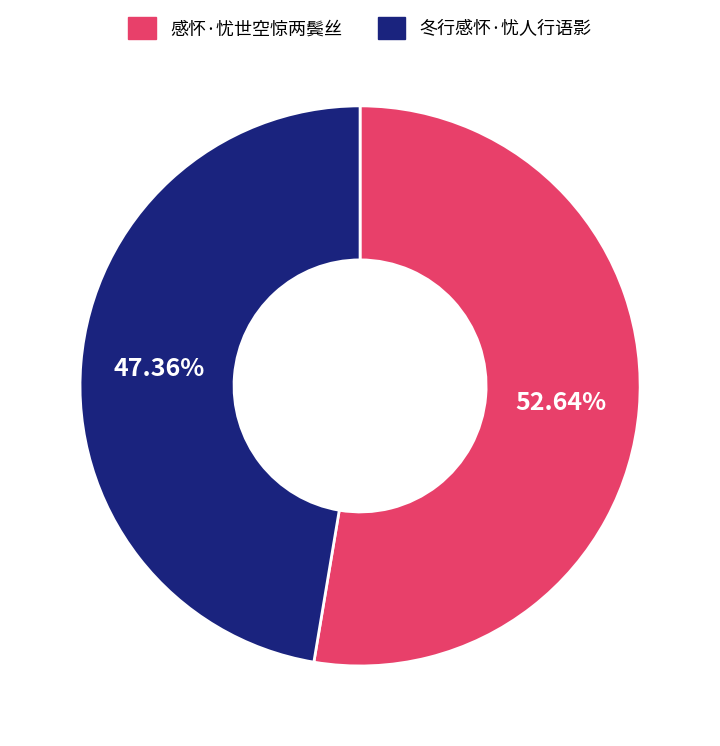

Which category has the smallest portion of the pie?

冬行感怀·忧人行语影